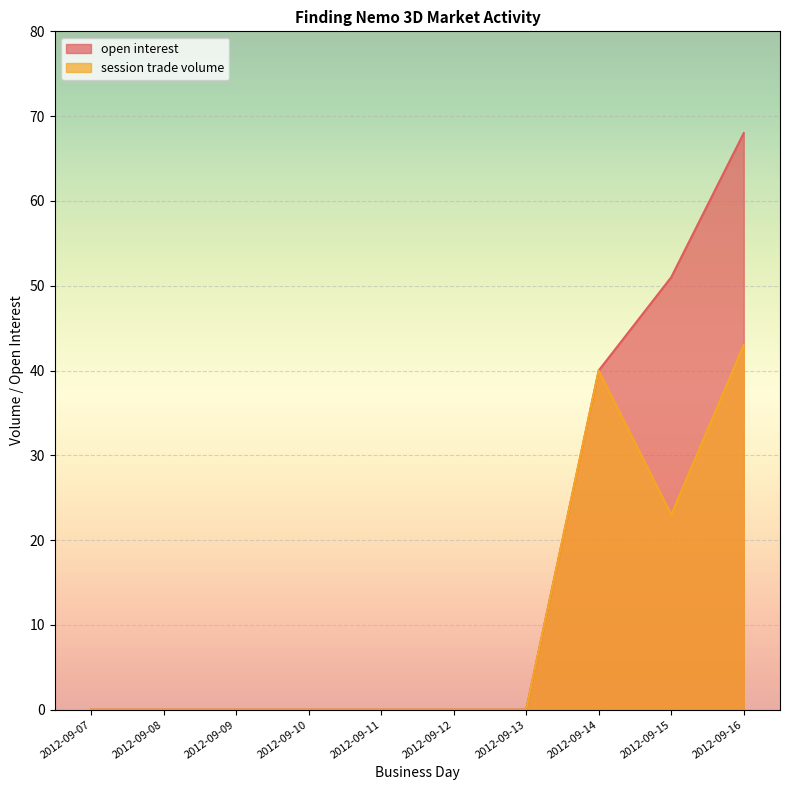

True or false: session trade volume and open interest cross at least once.

False